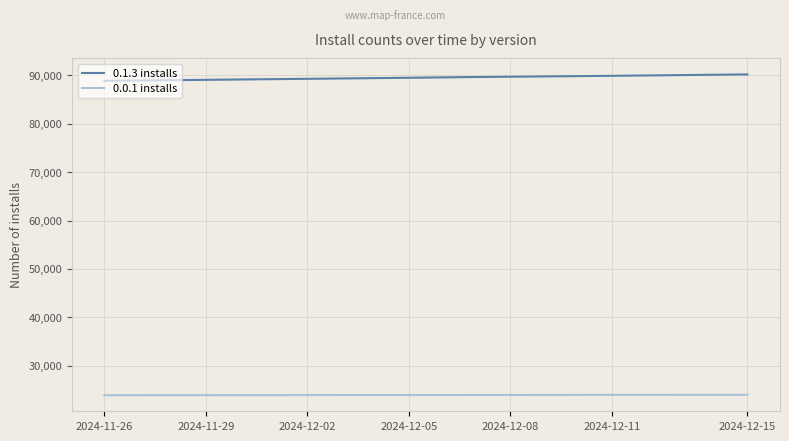

True or false: 0.0.1 installs and 0.1.3 installs intersect in this chart.

False